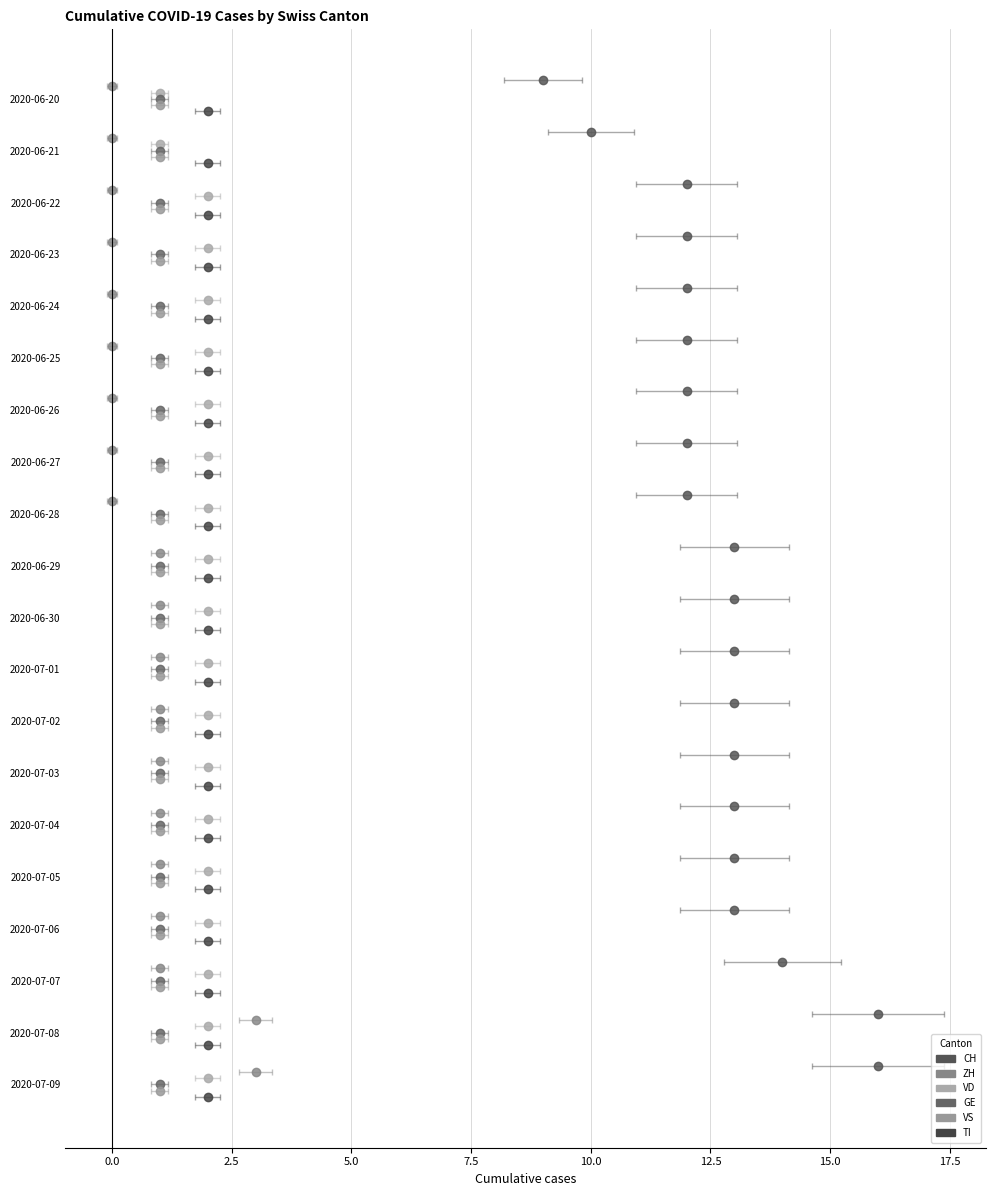

Which series has the widest spread of values?

CH